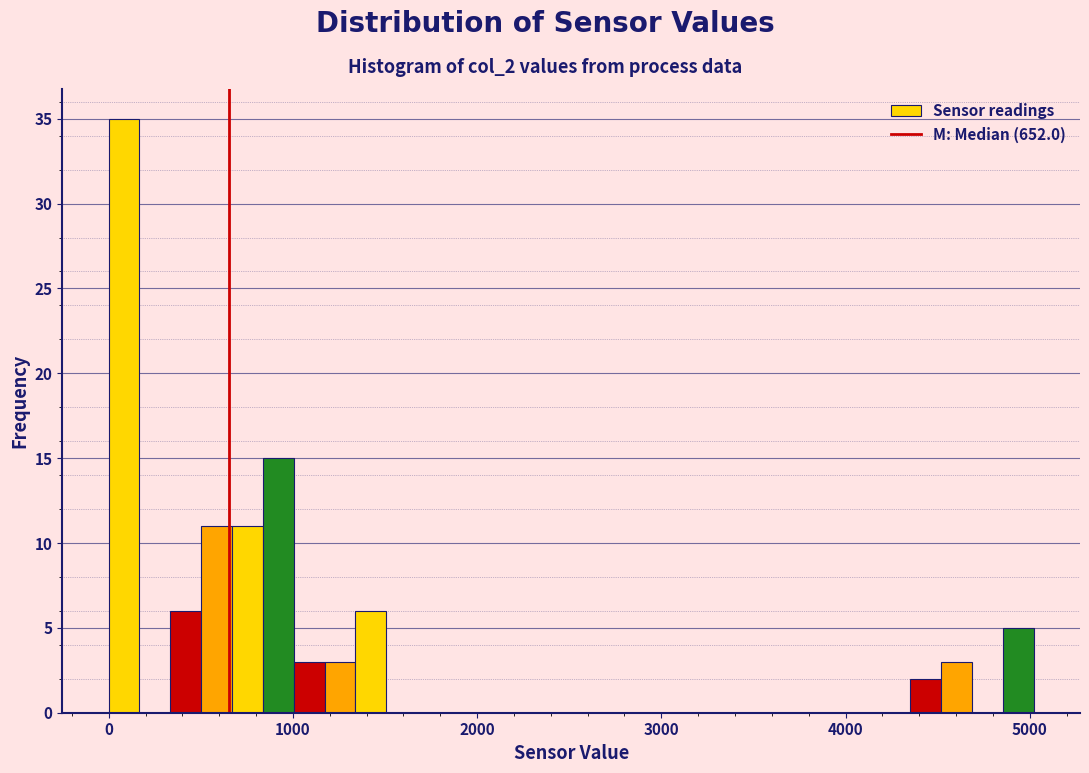

Read against the x-axis, roughly where is the centre of the tallest bar?

100